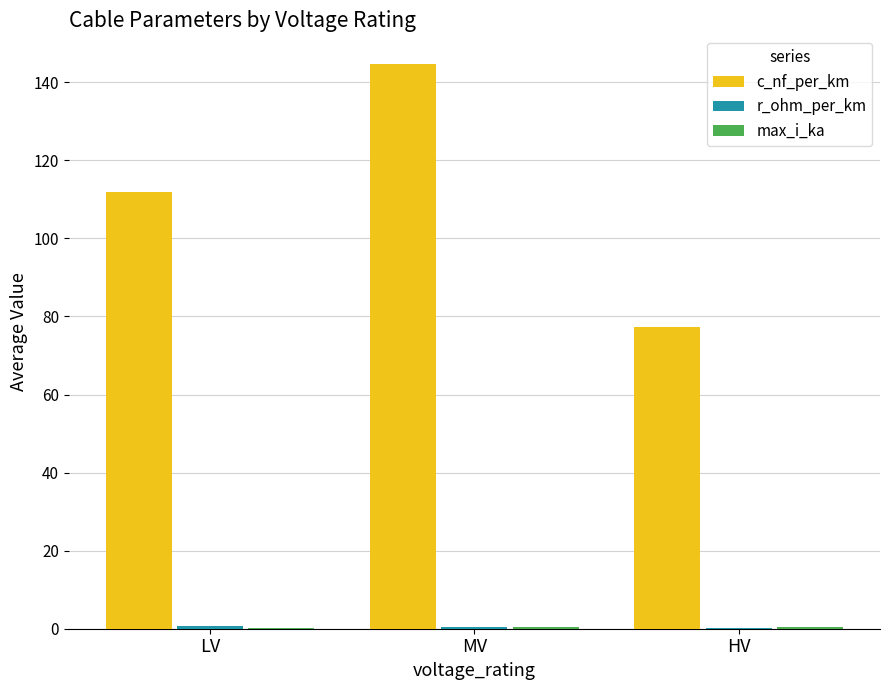

Between LV and MV, which series saw the biggest shift?

c_nf_per_km